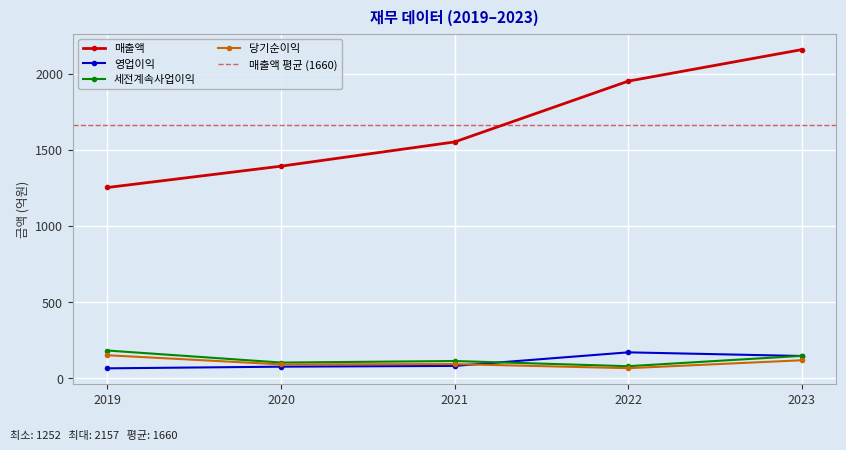

Is it true that 영업이익 equals 170 at 2022?

True